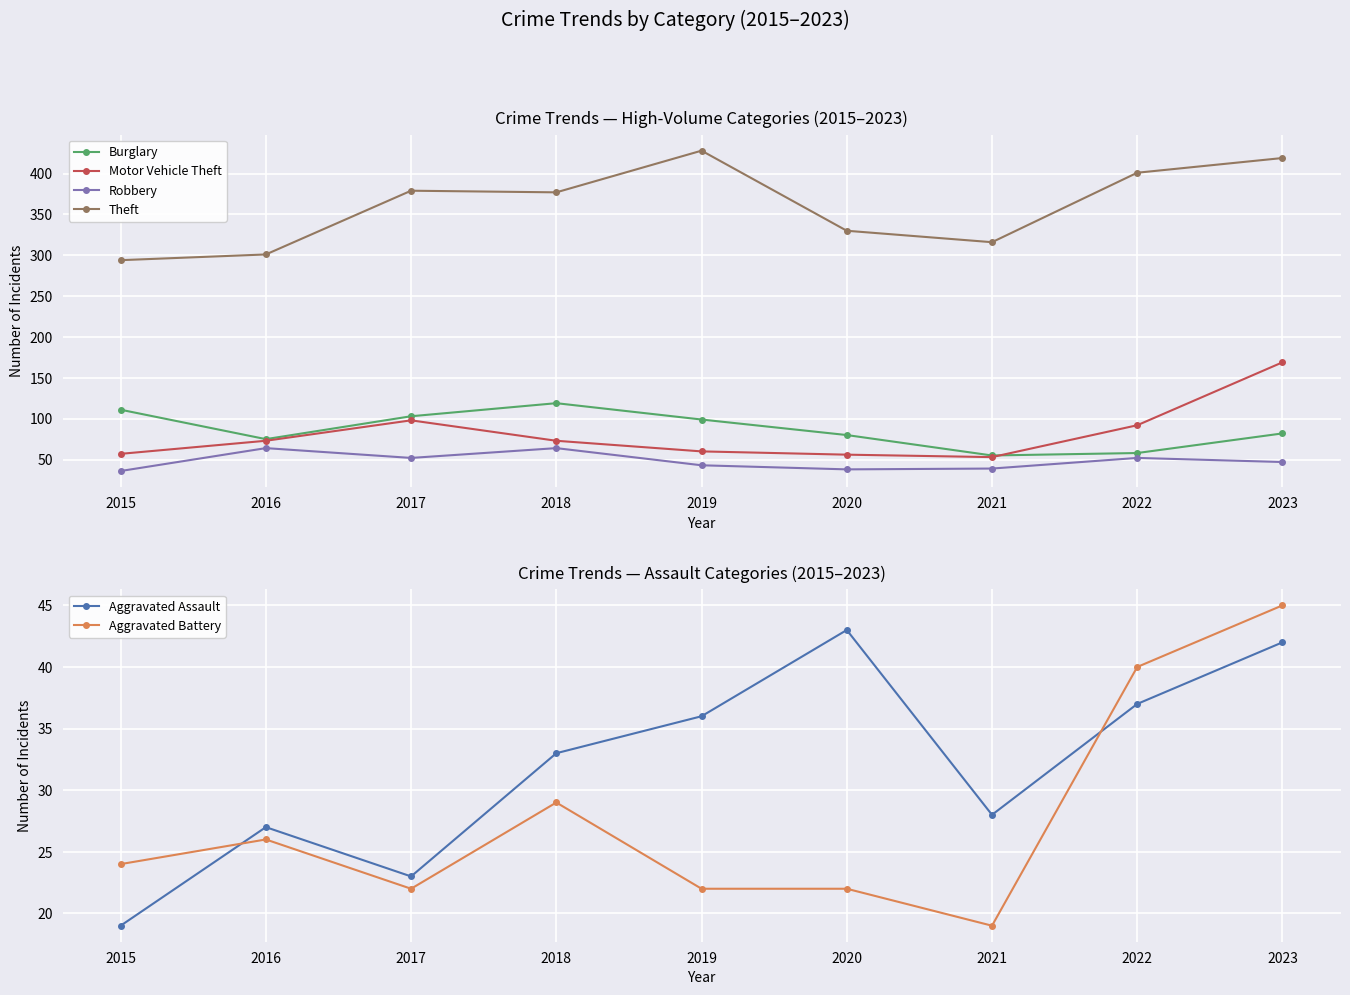

What is the difference between the maximum and second lowest values in the Robbery series?

26